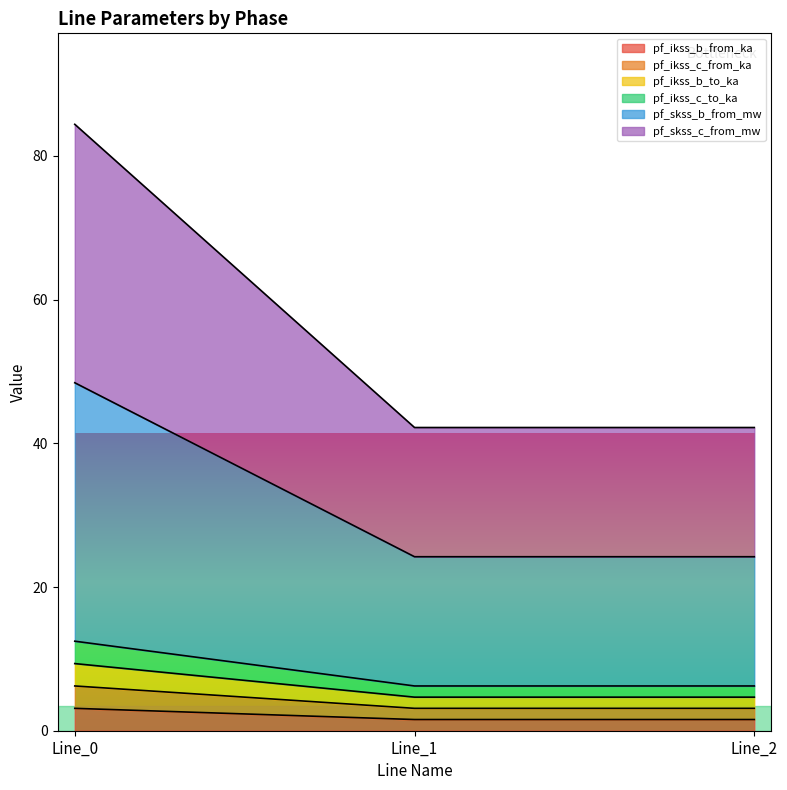

Does the chart display data point markers on the line(s)?

No